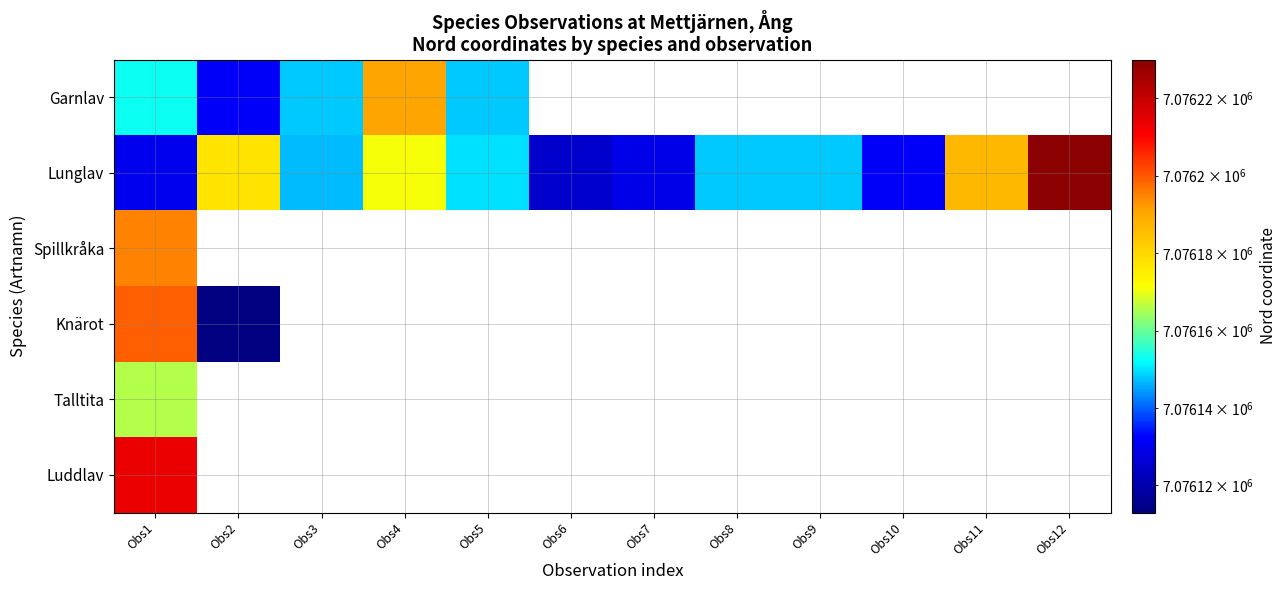

What is the minimum value for Spillkråka?

7076195.0